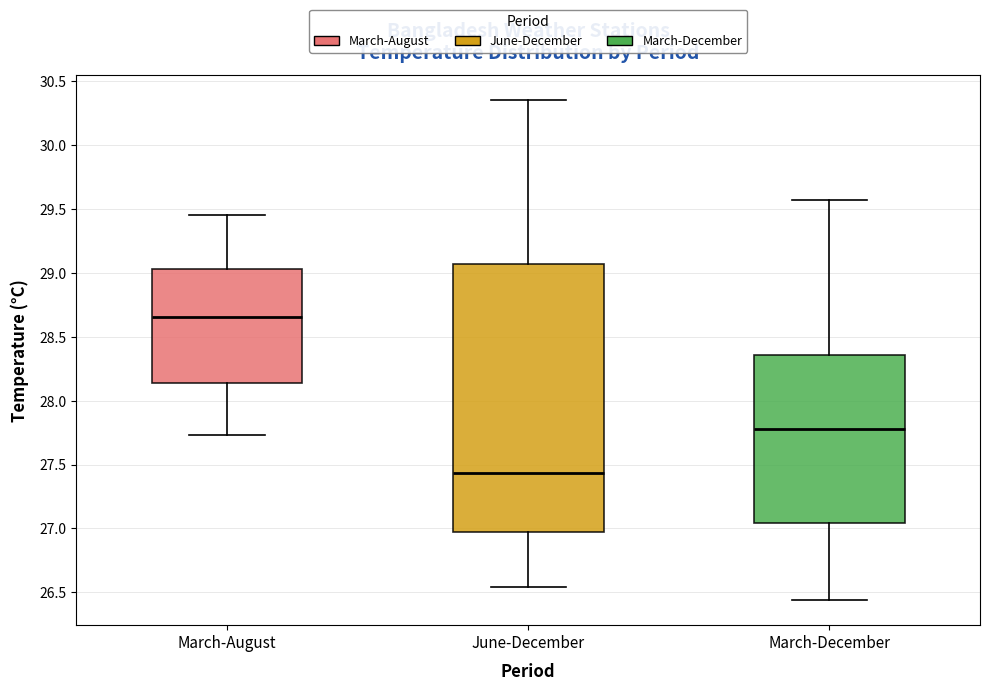

Reading left to right, transcribe this box plot: for each box, give where its median line is, the range the box spans, and where its two whiskers end, as read against the y-axis. The values are not printed on the chart, so give them approximately, as read against the axis.

March-August: median 28.65, box 28.15 to 29.05, whiskers 27.75 to 29.45
June-December: median 27.45, box 27.00 to 29.05, whiskers 26.55 to 30.35
March-December: median 27.80, box 27.05 to 28.35, whiskers 26.45 to 29.55